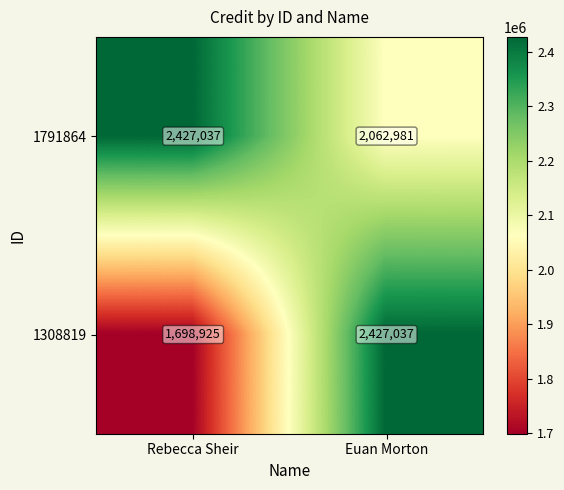

Reading right to left, transcribe all the data shown in this chart.

1791864: 2062981	2427037
1308819: 2427037	1698925